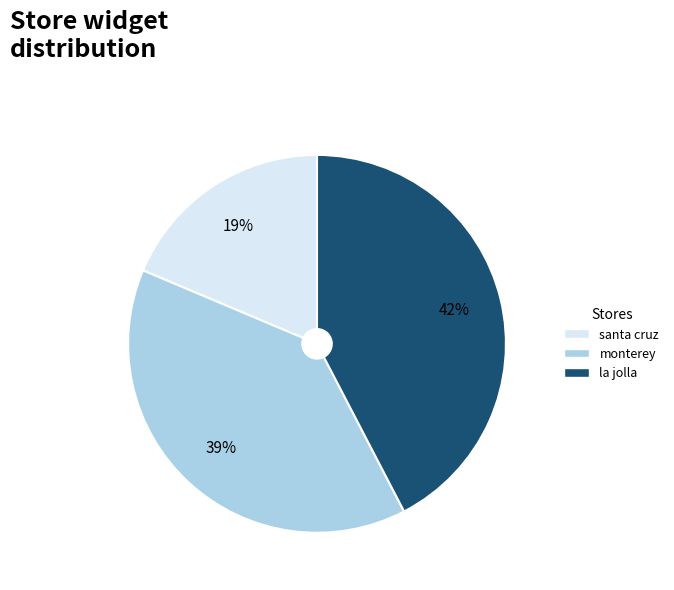

What is the smallest slice in the pie chart?

santa cruz